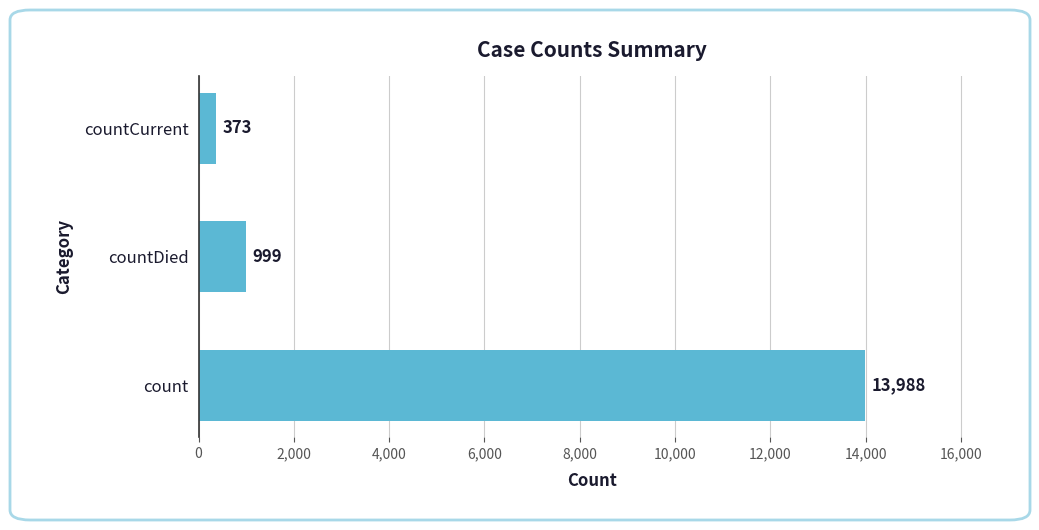

What is the sum of all values?

15360